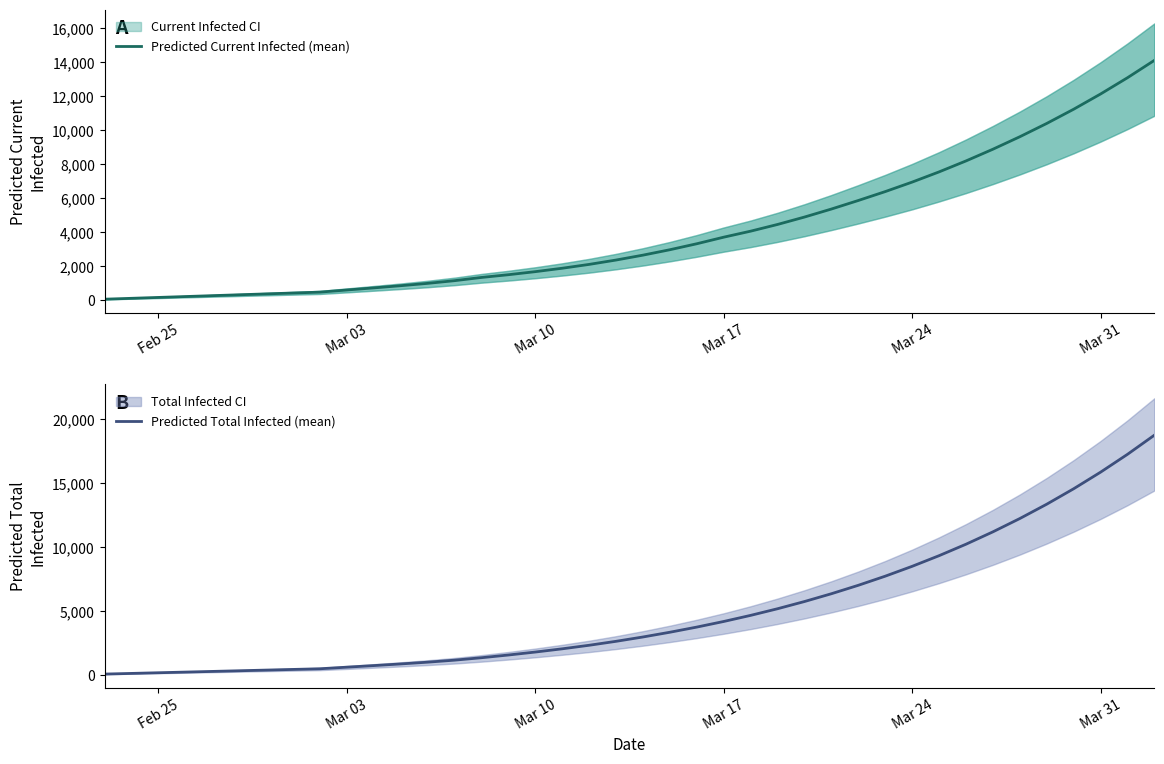

True or false: Predicted Total Infected (mean) and Predicted Current Infected (mean) intersect in this chart.

False